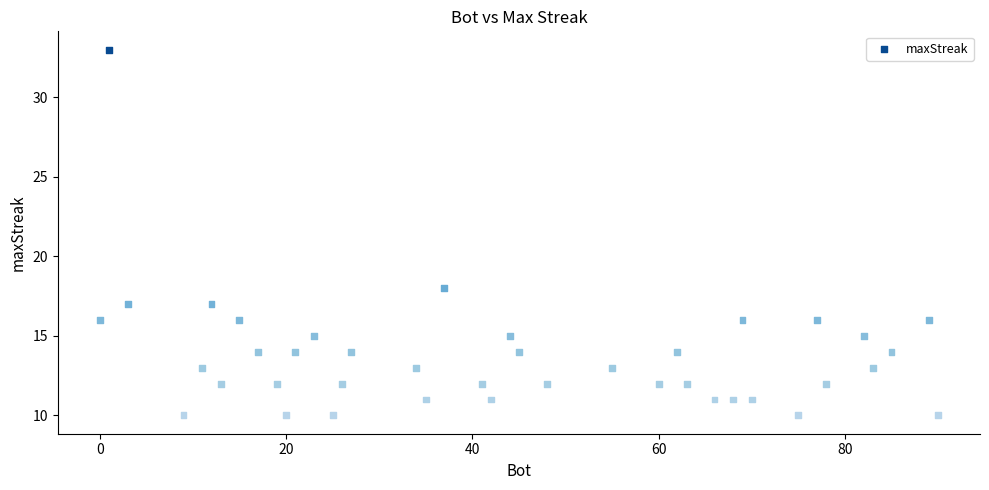

What Y value in the scatter plot is closest to 21?

18